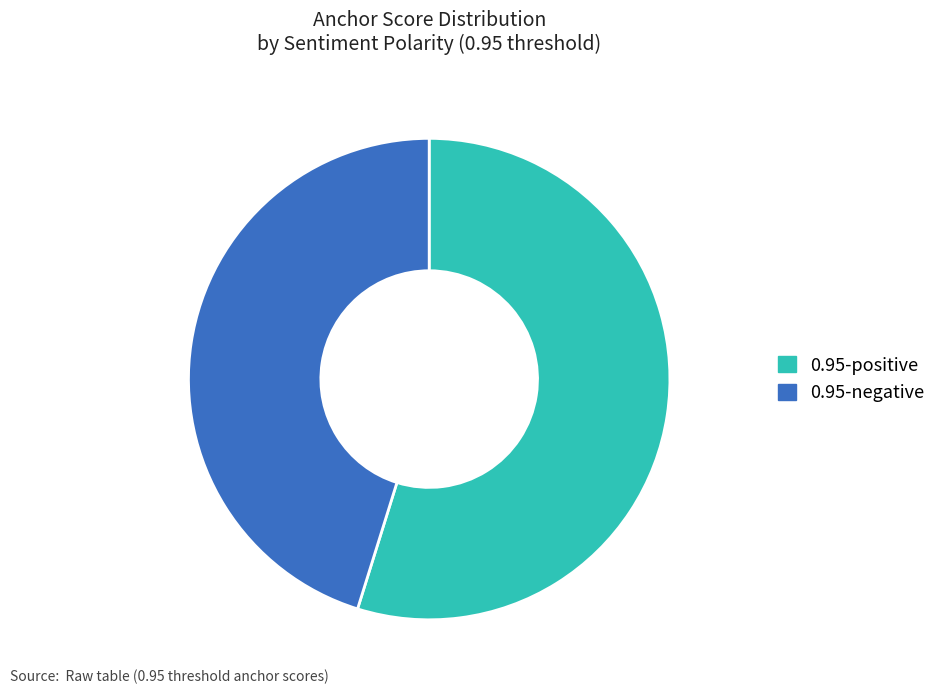

Is there any slice that represents more than half of the pie?

Yes